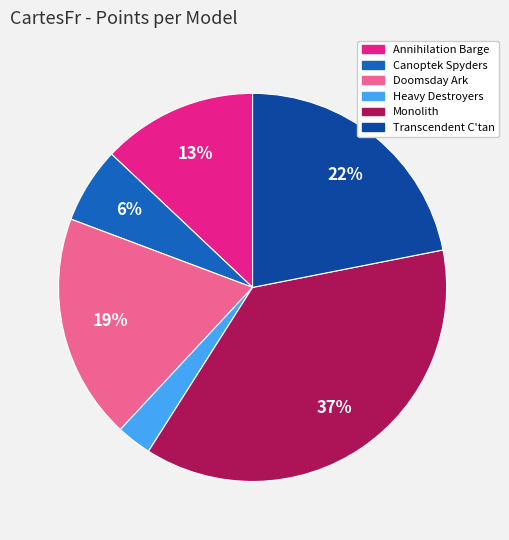

To the nearest percent, what percentage of the pie is Heavy Destroyers?

3%